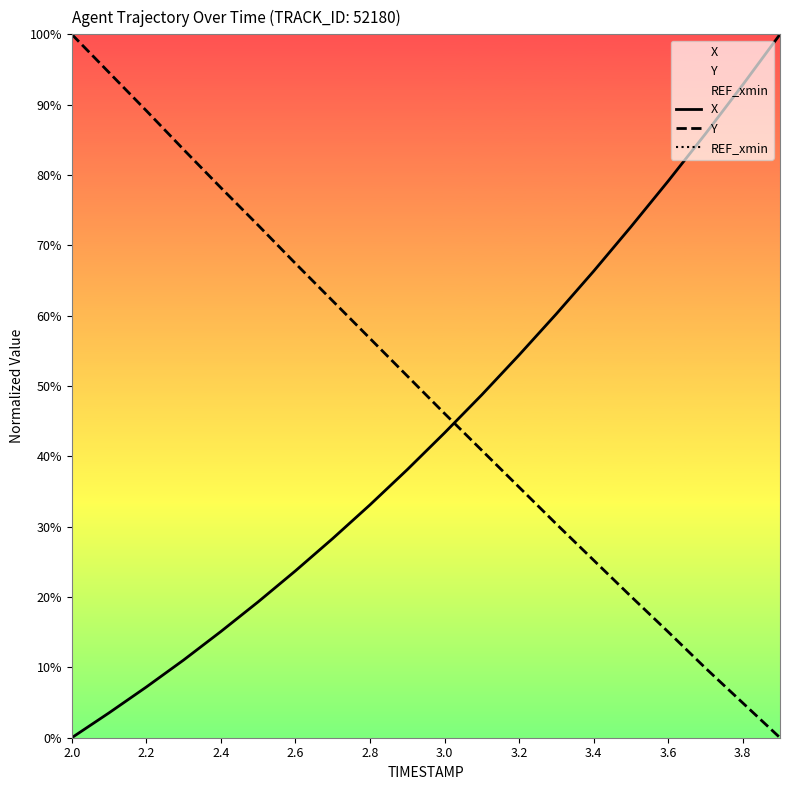

True or false: Y has a value of 58.7 at 2.2.

False